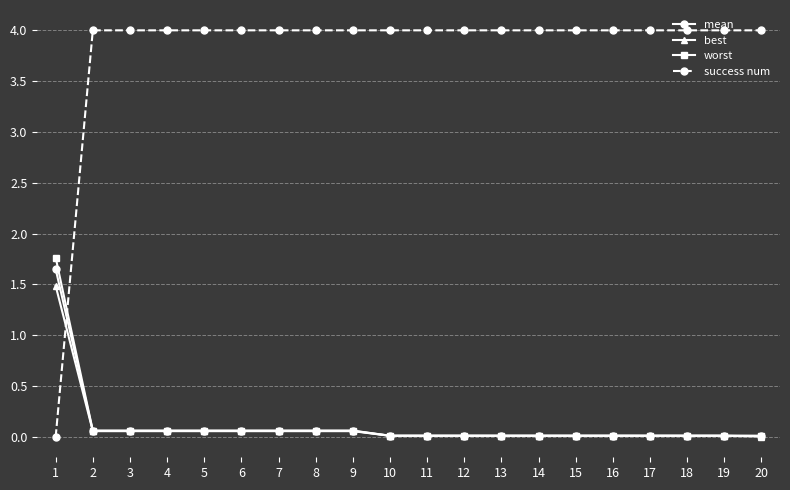

The mean series shows 0.0 at 14. True or false?

True